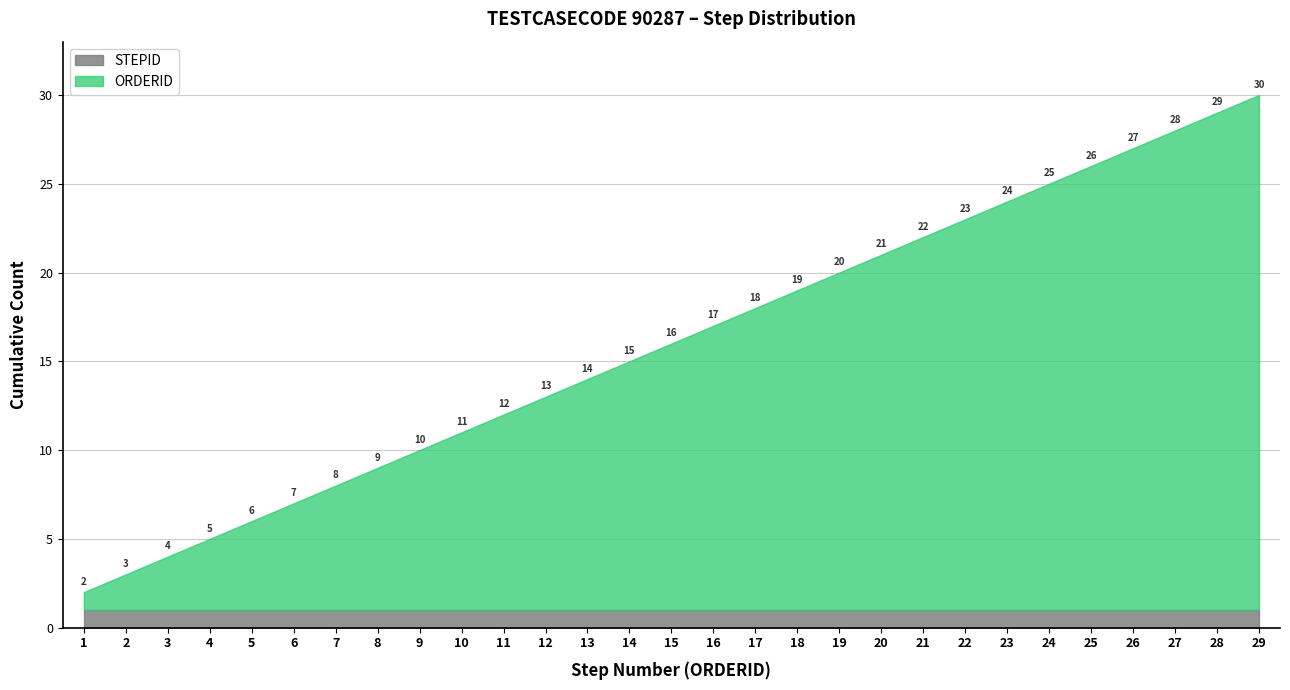

What is the minimum value for STEPID?

1